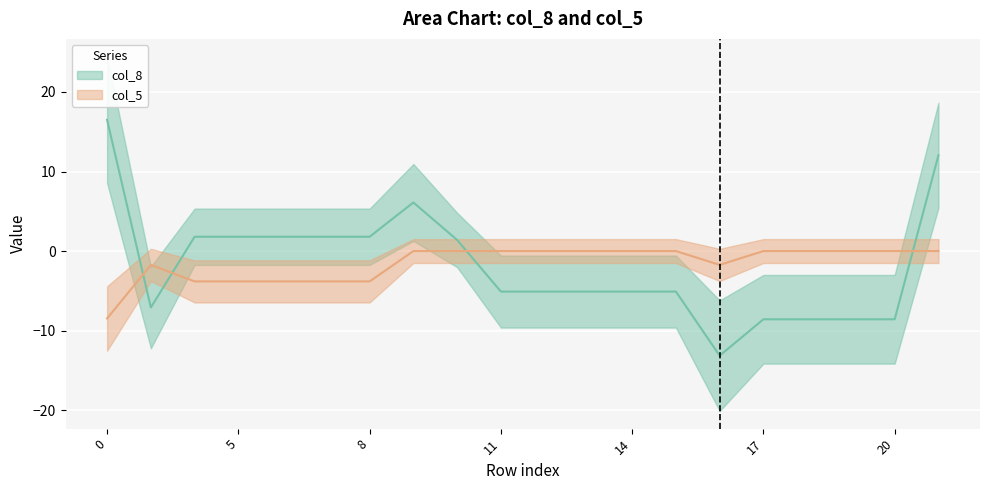

How many interior local valleys does the col_8 series have?

2